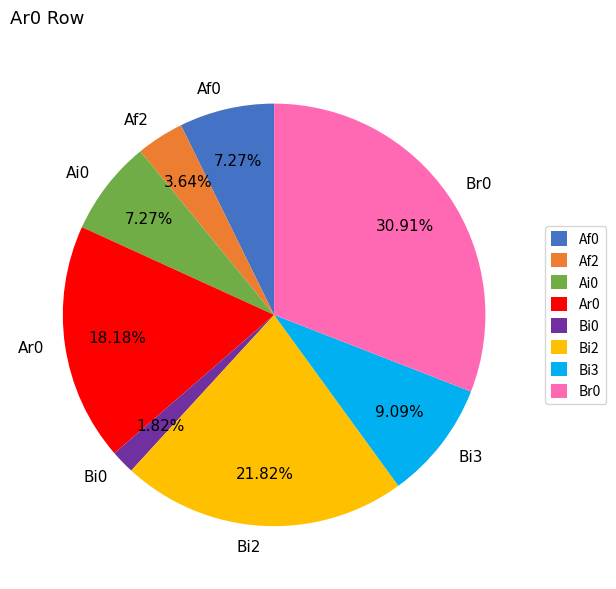

Which slice is the smallest?

Bi0